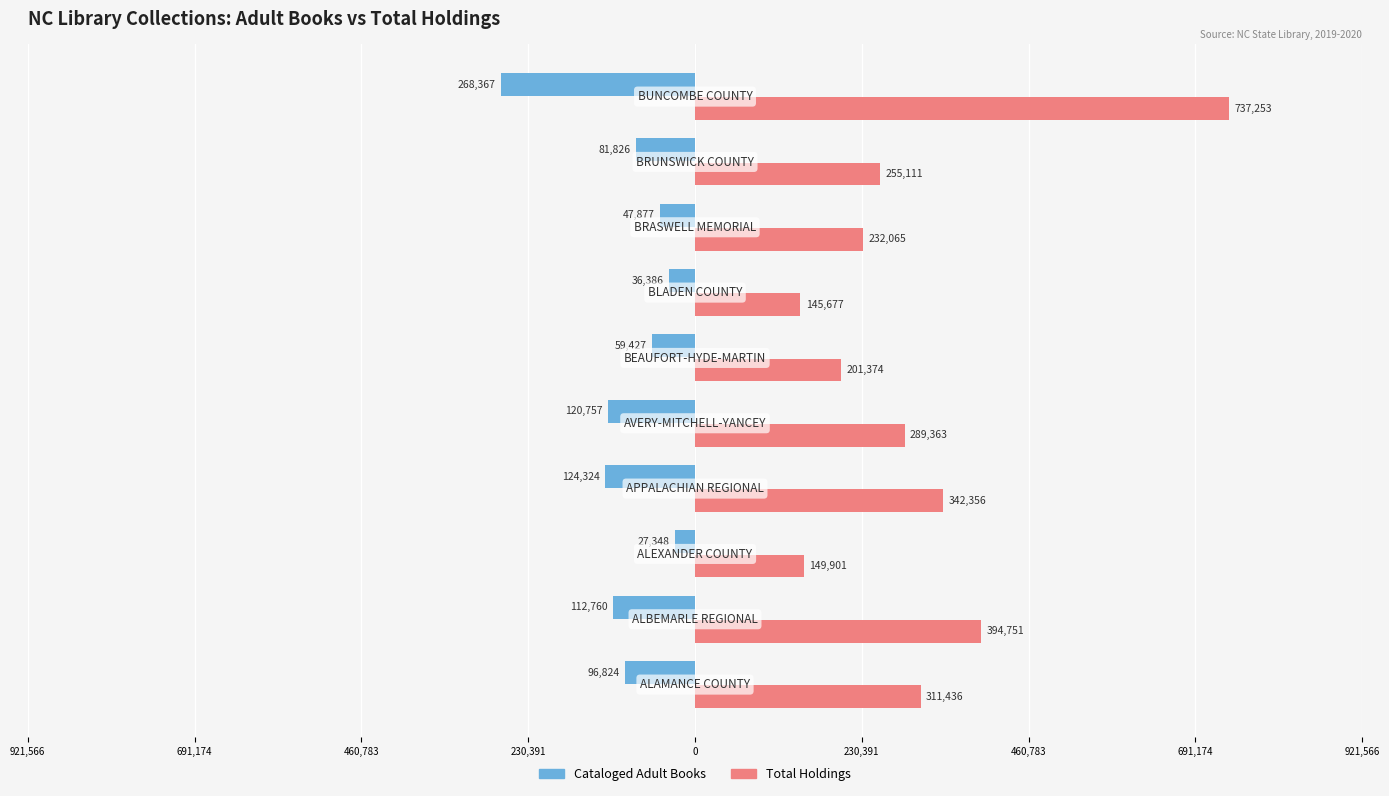

What is the average value of the Total Holdings series?

305929